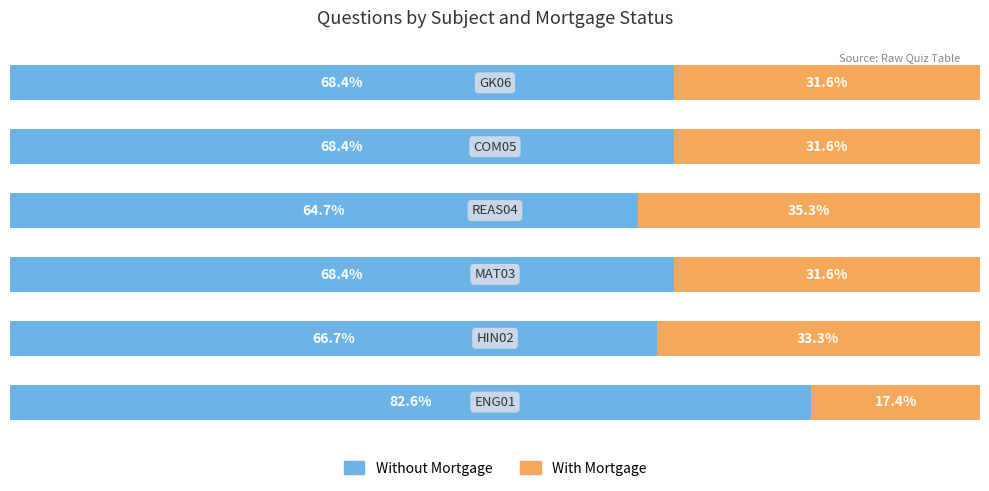

Rank the categories by With Mortgage value from highest to lowest.

3, 1, 2, 4, 5, 0